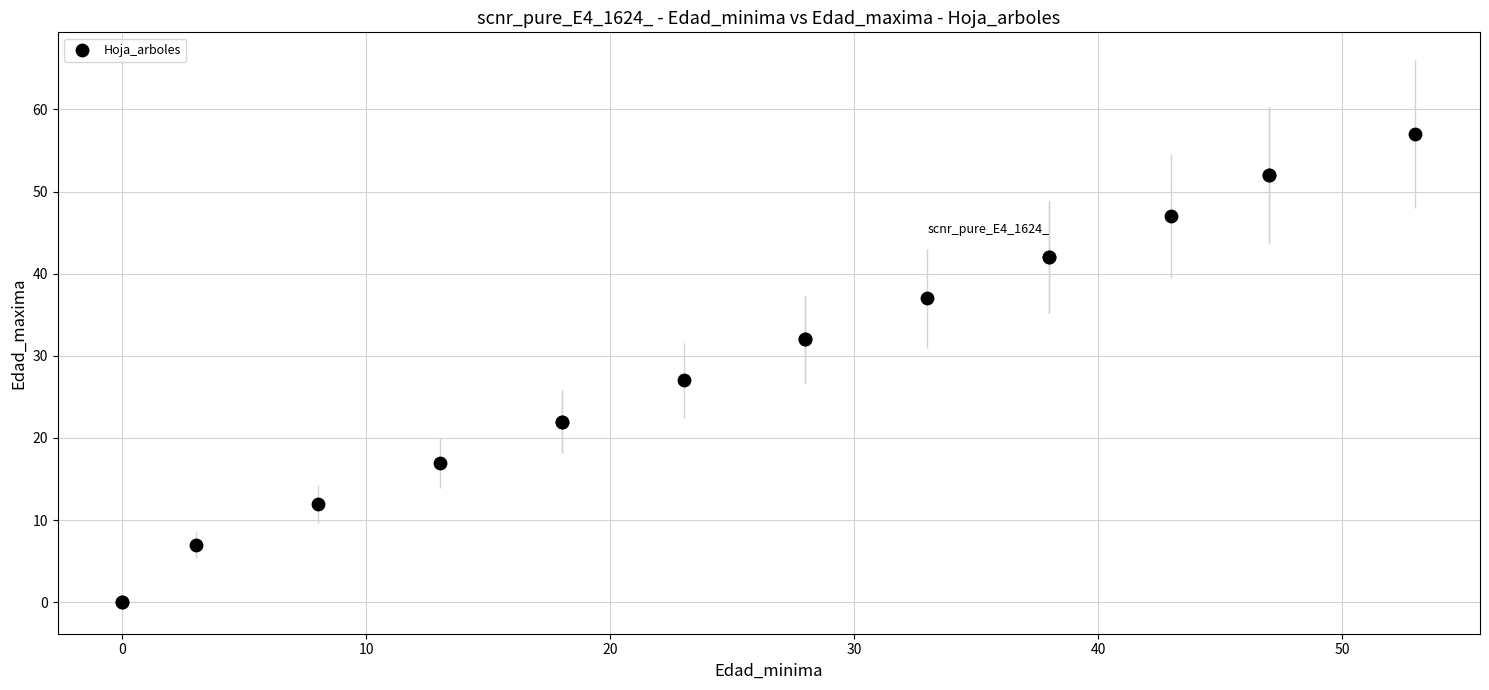

What Y value in the scatter plot is closest to 28?

27